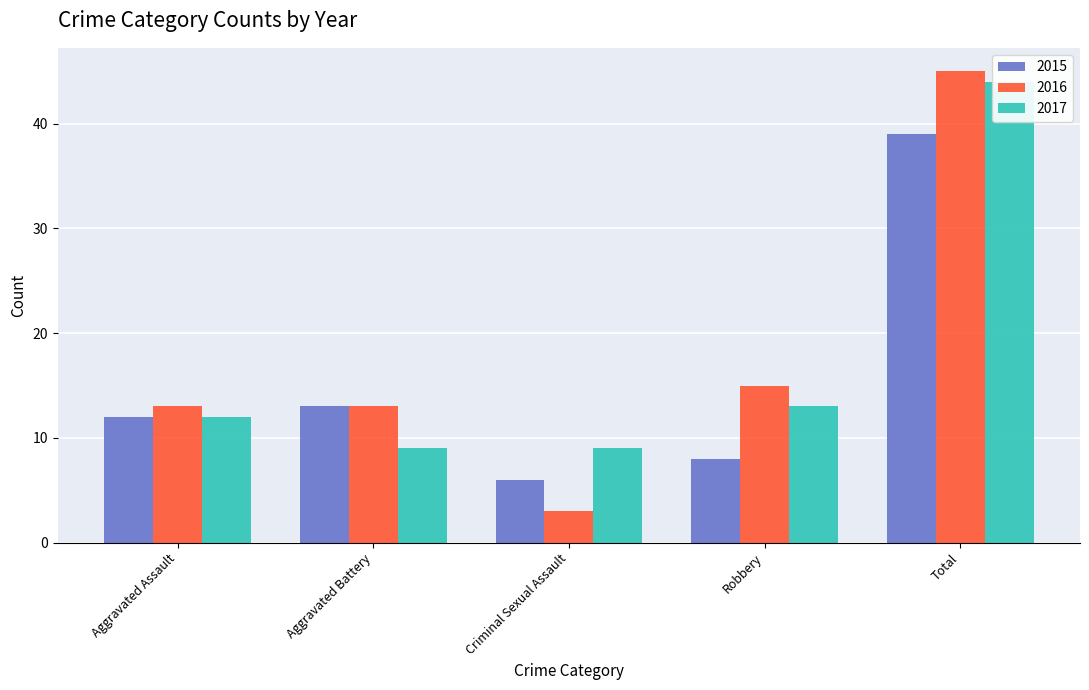

How many bars are there in total?

15